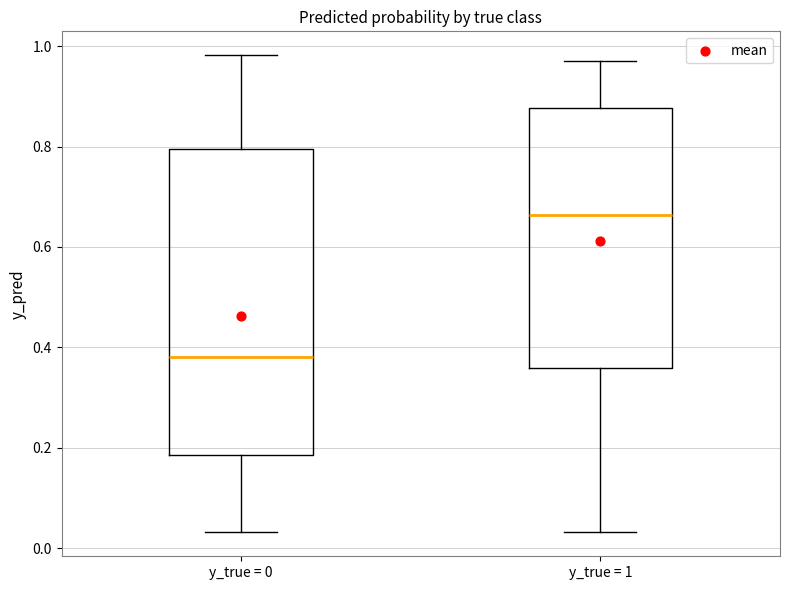

Which box's median line is the highest?

y_true = 1